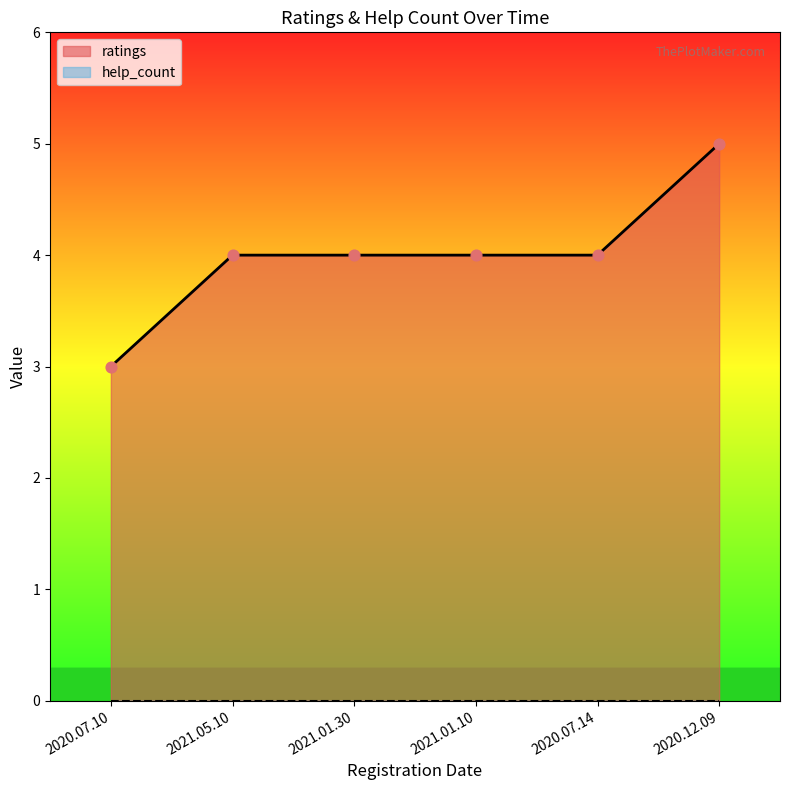

Which has a higher value, 2021.05.10 or 2020.12.09?

2020.12.09